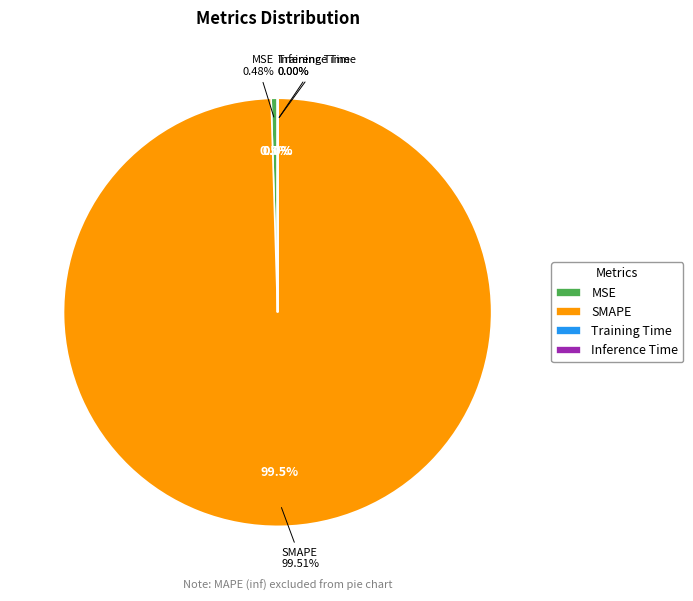

Do MSE and Inference Time together represent more than half of the pie?

No